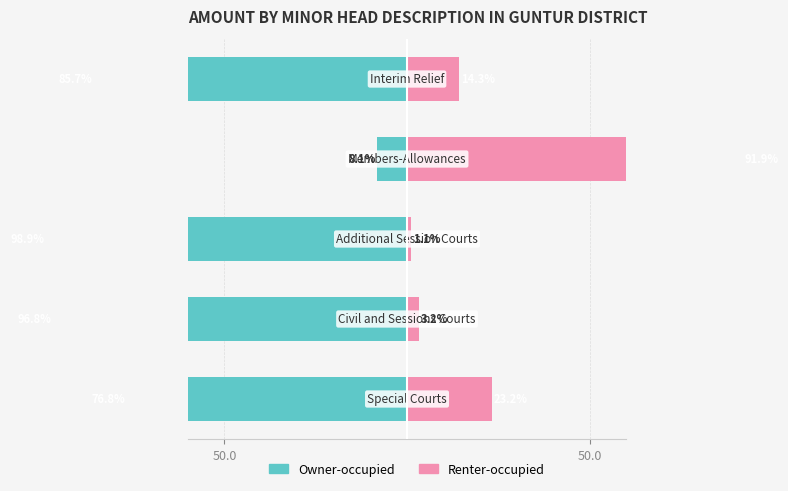

Reading left to right, transcribe all the data shown in this chart.

Owner-occupied: -76.8	-96.8	-98.9	-8.1	-85.7
Renter-occupied: 23.2	3.2	1.1	91.9	14.3